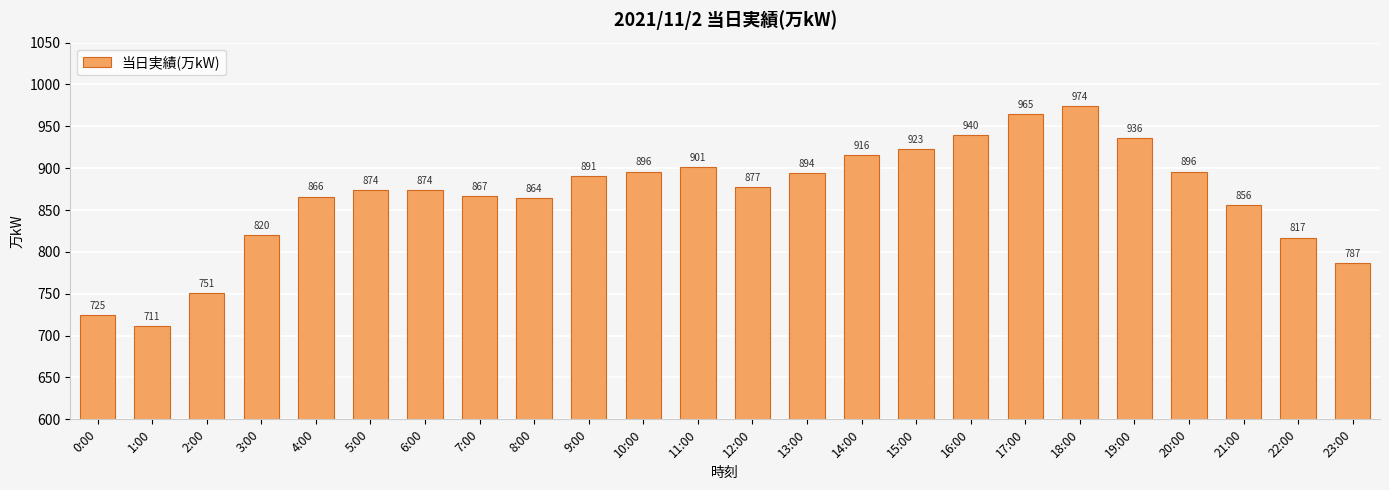

What is the difference between the values at 14:00 and 19:00?

20